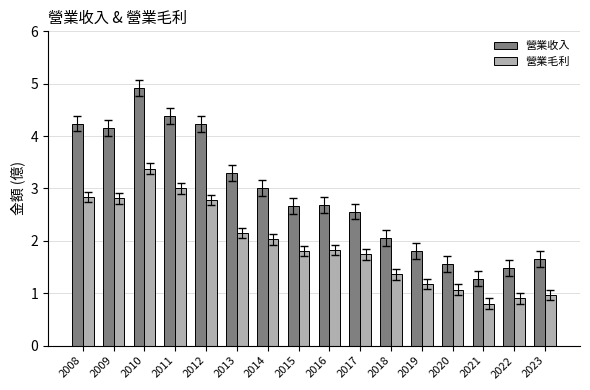

What is the total value across all series at 2009?

7.0